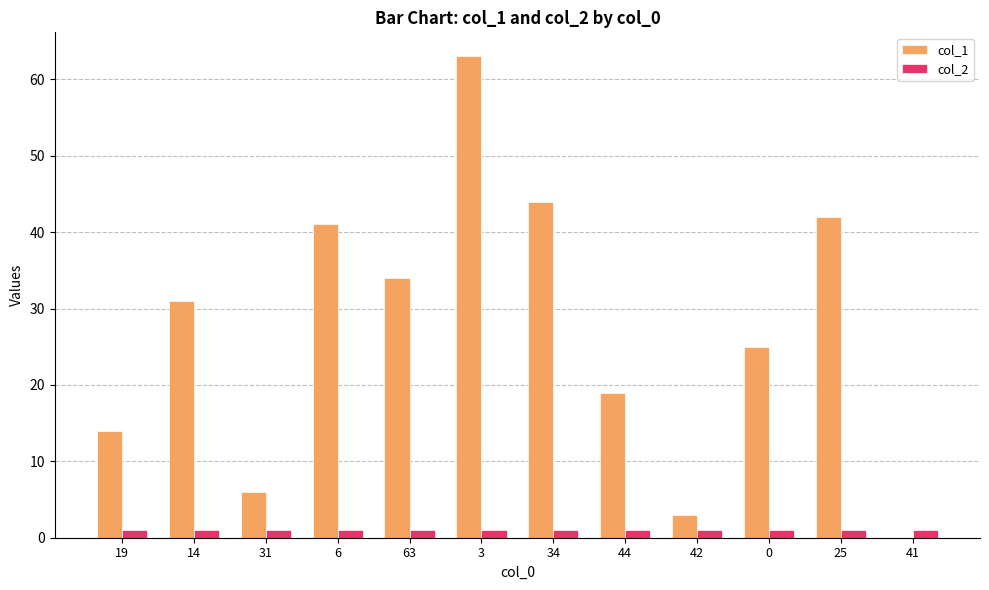

True or false: col_1 has a value of 34 at 63.

True